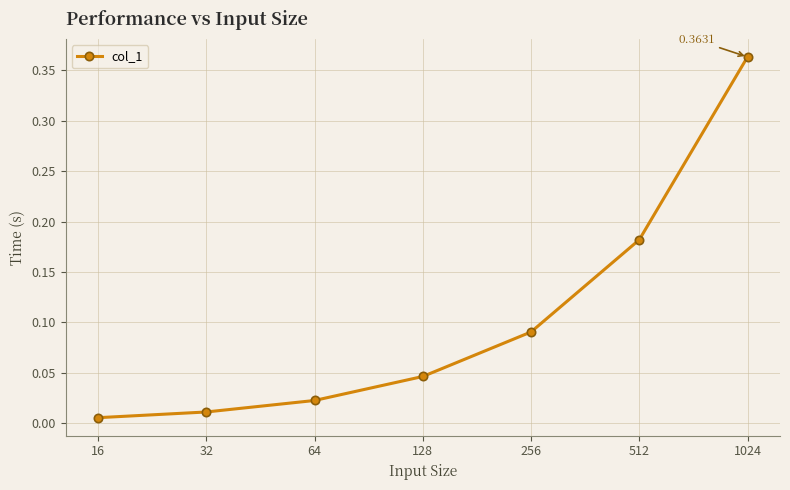

True or false: the data has more than 1 interior local peaks.

False